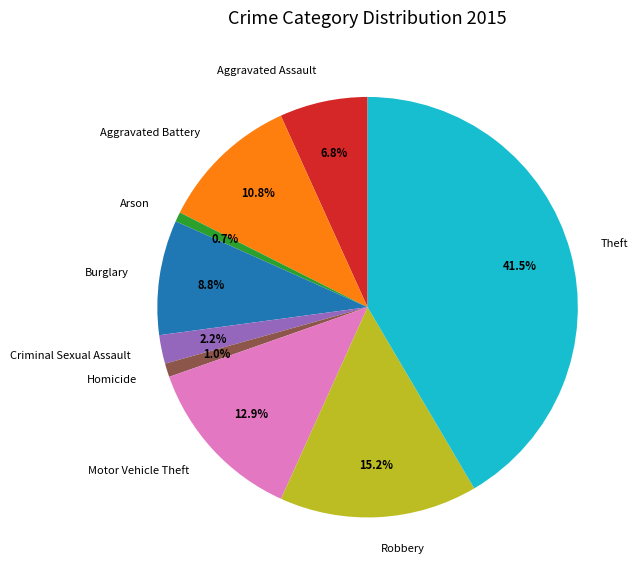

What percentage is the Arson slice, to the nearest percent?

1%